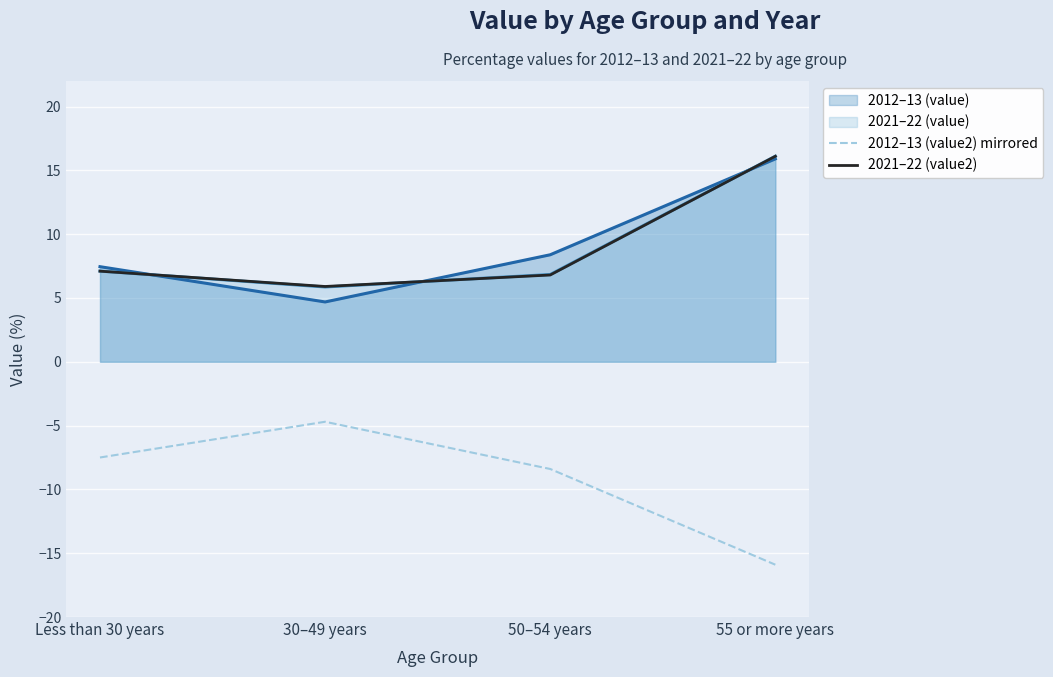

How many categories are shown in the chart?

4